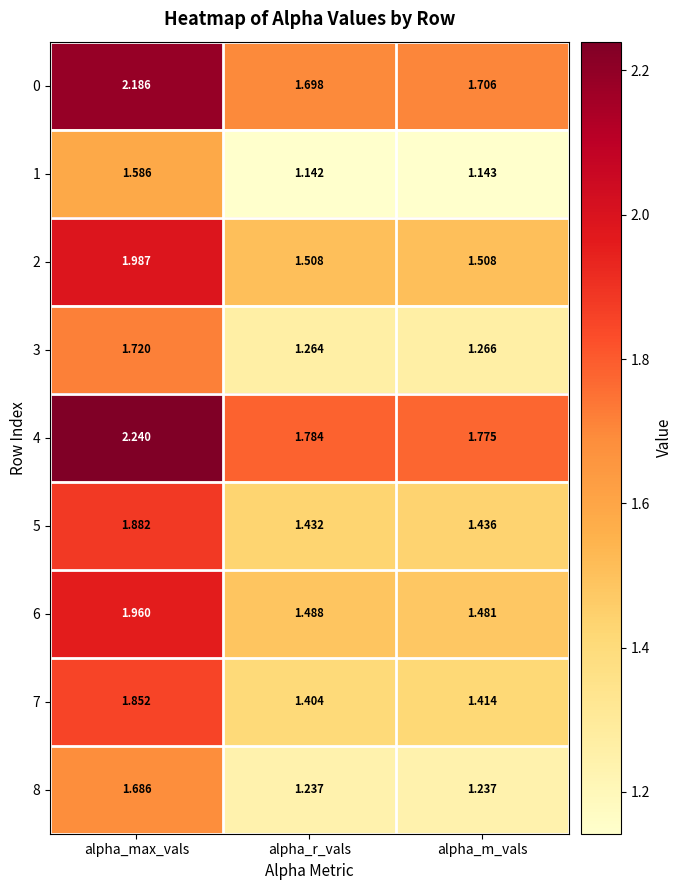

List the labels in order of 6 value, smallest first.

alpha_m_vals, alpha_r_vals, alpha_max_vals